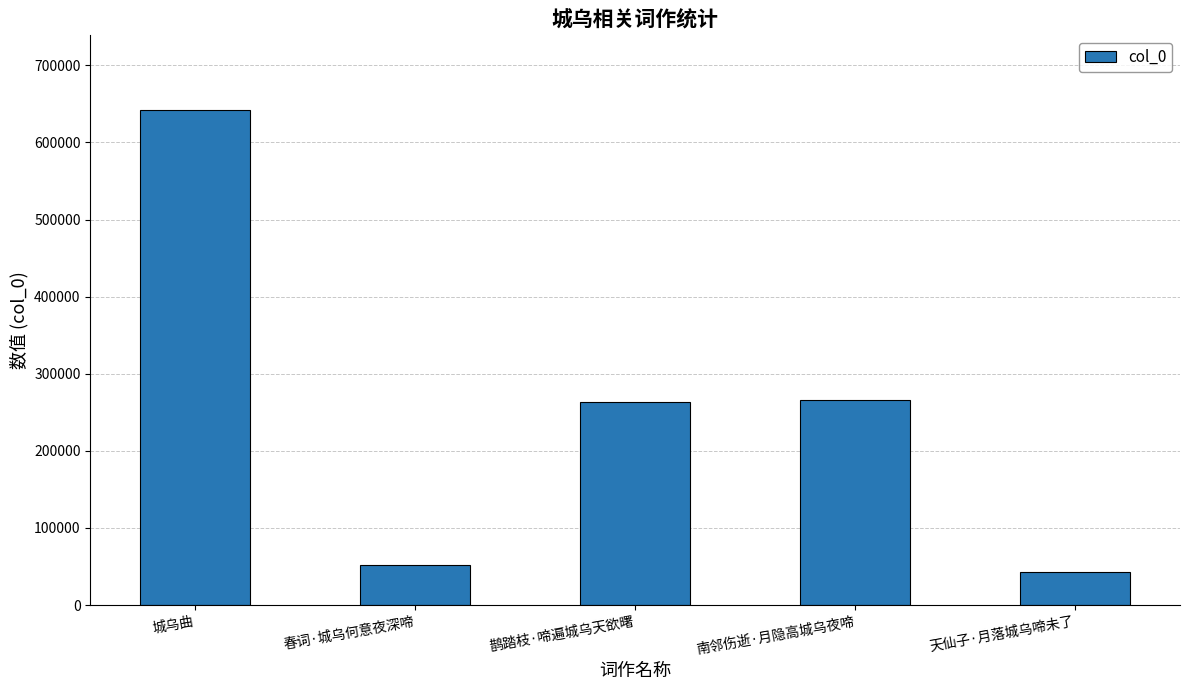

Approximately how many times larger is the value at 天仙子·月落城乌啼未了 compared to 城乌曲?

0.1